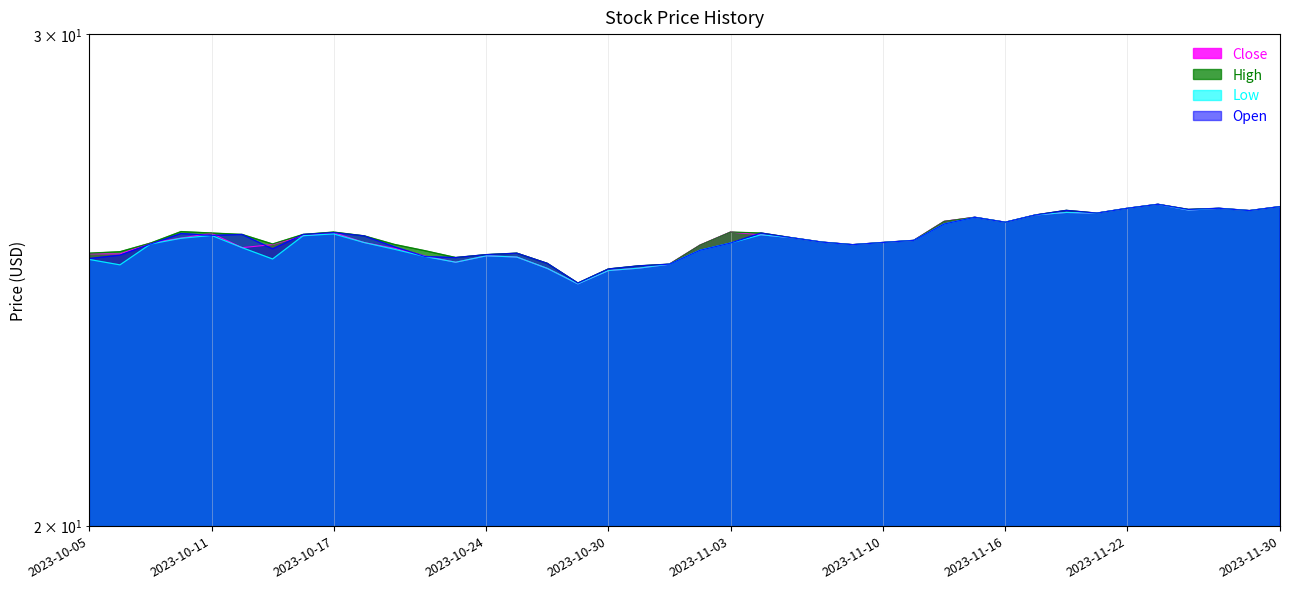

At which label does High first exceed 25?

2023-10-05